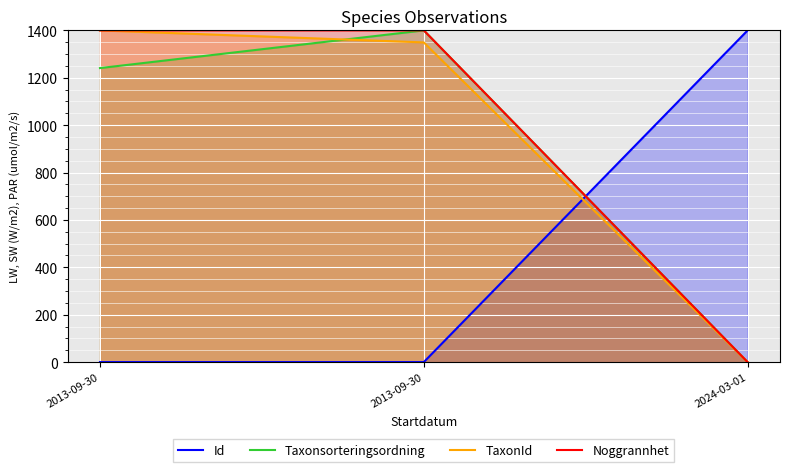

What is the difference between the second highest and minimum values in the TaxonId series?

1349.2